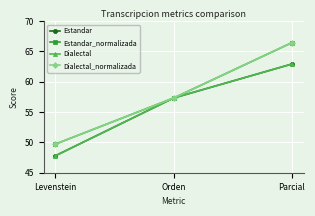

Is this an area chart (filled region under the line)?

No